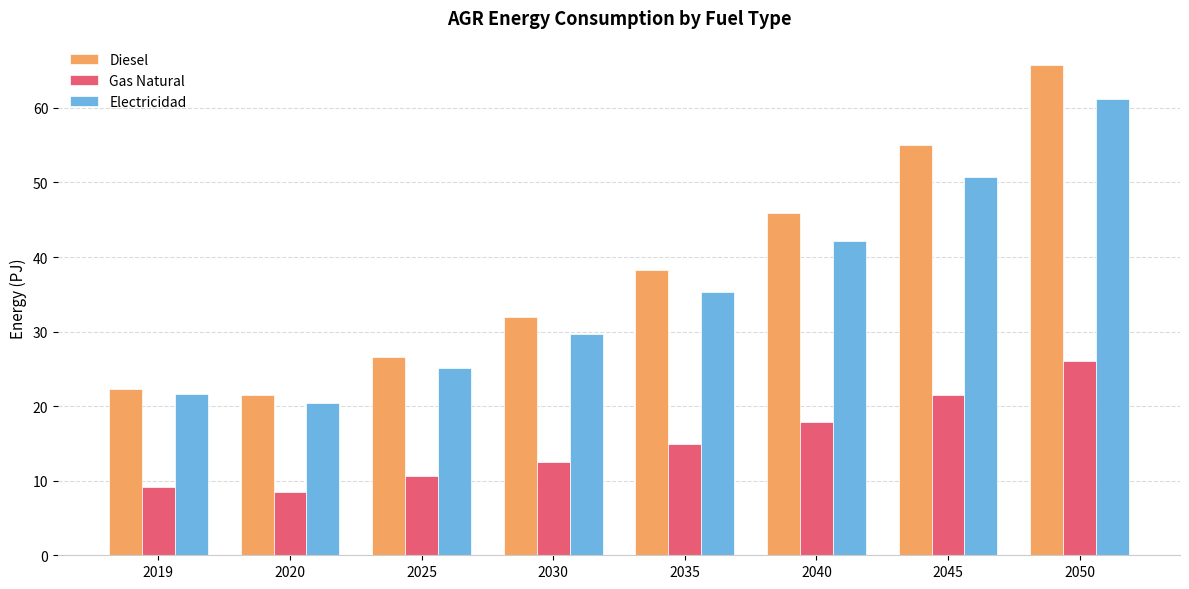

What is the spread (max minus min) of values at 2019?

13.2